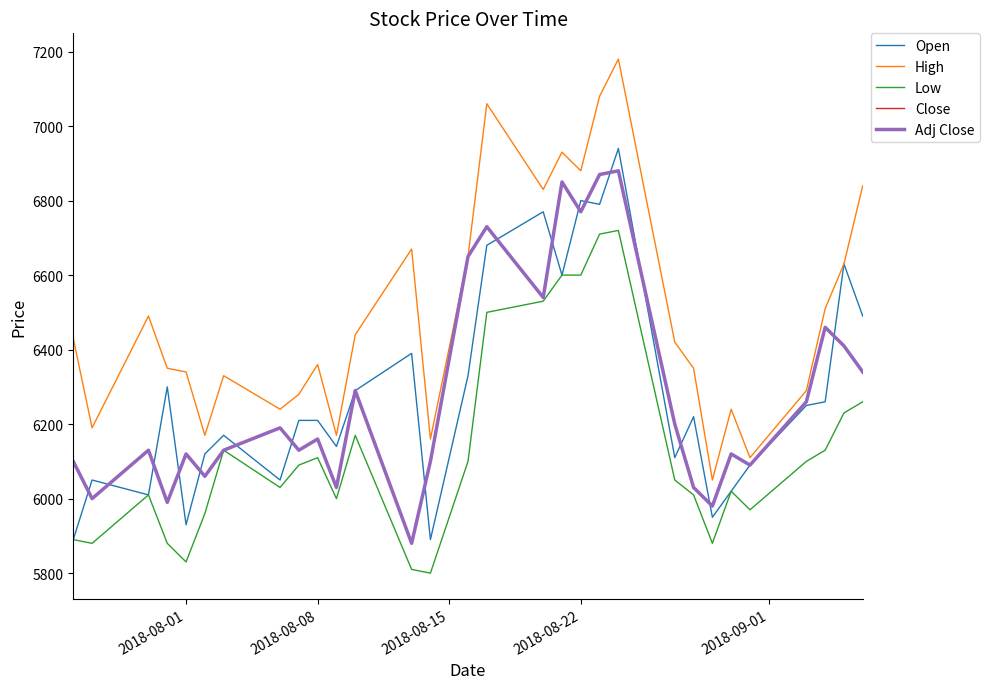

Is this an area chart (filled region under the line)?

No